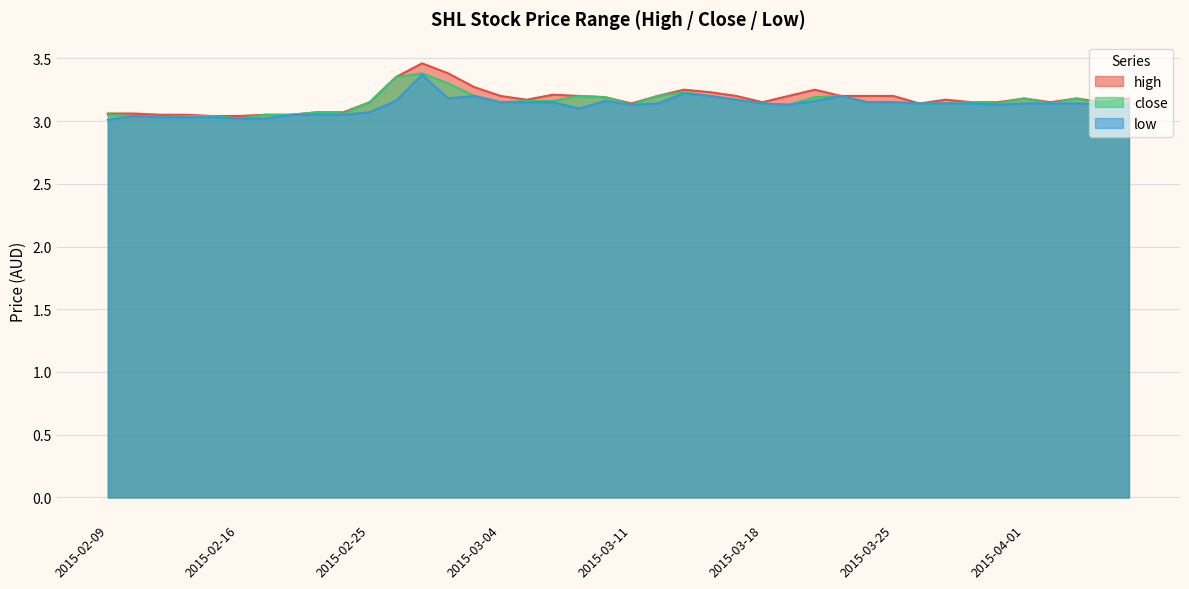

What position from the left is 2015-03-18?

26